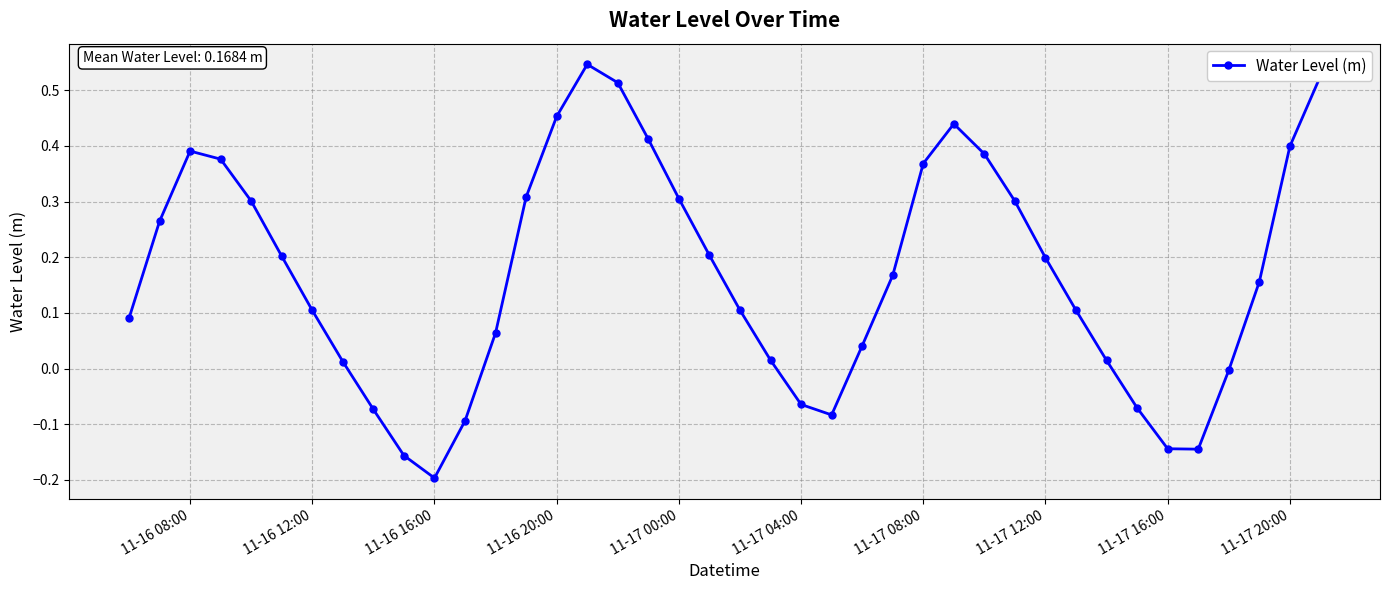

What is the difference between the second highest and minimum values?

0.7